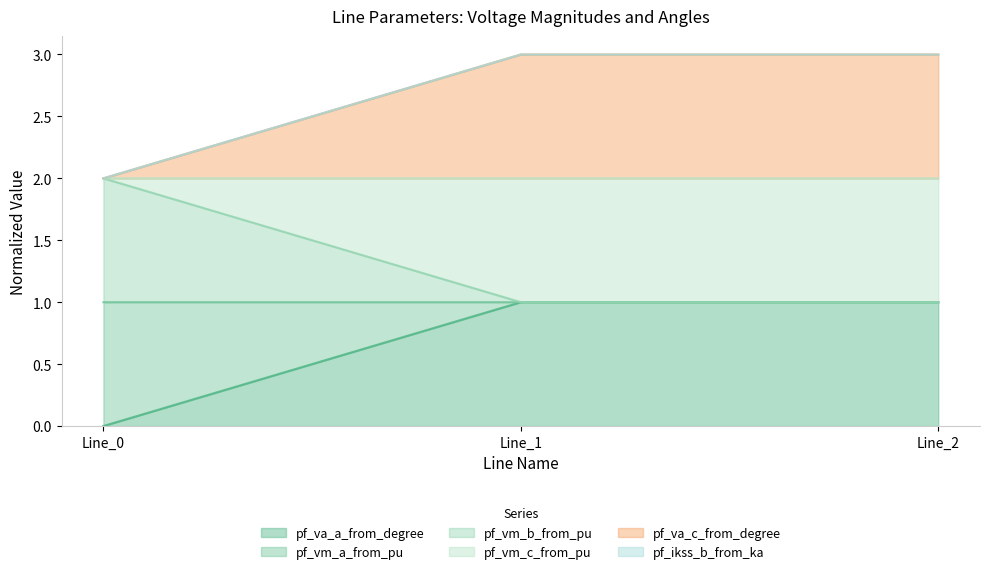

How many lines are shown in the chart?

6